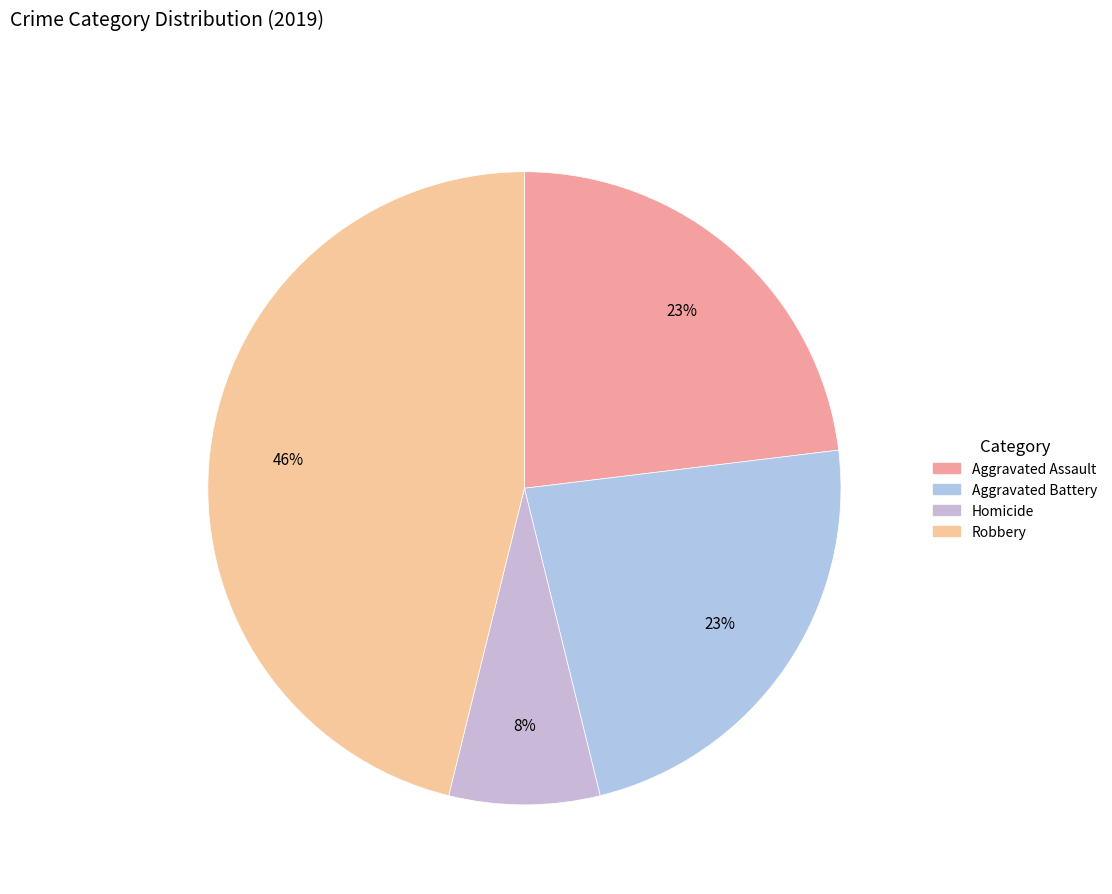

What is the largest slice in the pie chart?

Robbery